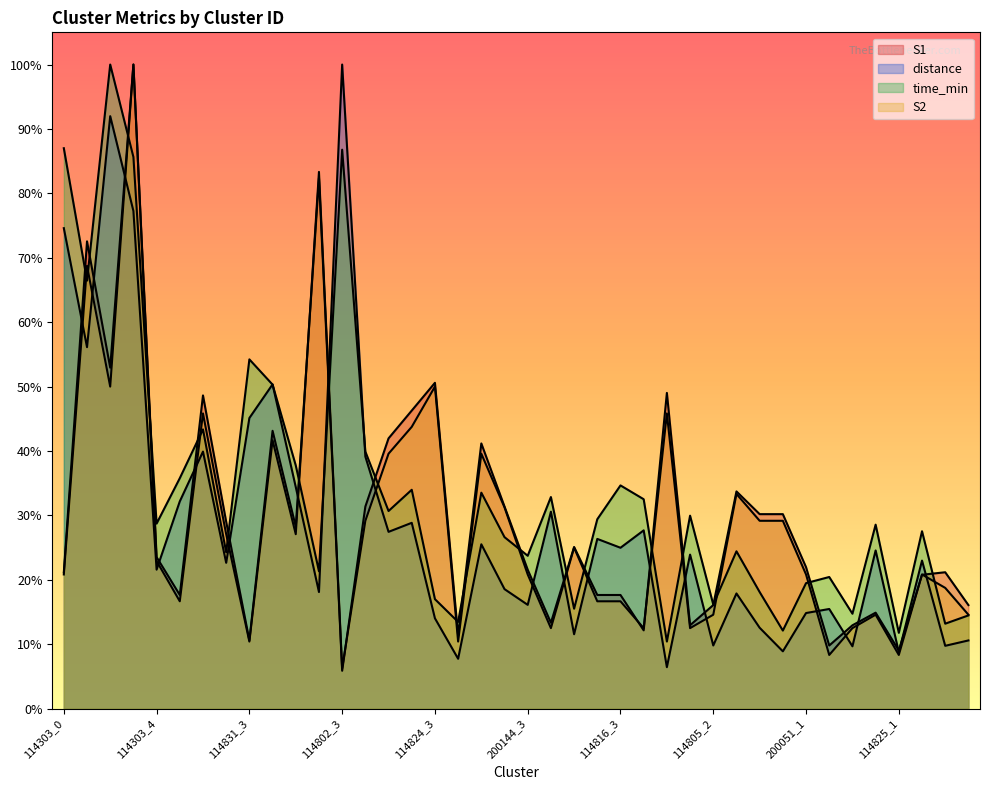

Reading left to right, what are all the values shown in this chart?

time_min: 114303_0=0.9	114303_1=0.7	114303_2=1.0	114303_3=0.9	114303_4=0.3	114831_0=0.4	114831_1=0.4	114831_2=0.2	114831_3=0.5	114802_0=0.5	114802_1=0.4	114802_2=0.2	114802_3=0.9	114824_0=0.4	114824_1=0.3	114824_2=0.3	114824_3=0.2	200144_0=0.1	200144_1=0.3	200144_2=0.3	200144_3=0.2	114816_0=0.3	114816_1=0.2	114816_2=0.3	114816_3=0.3	114816_4=0.3	114805_0=0.1	114805_1=0.3	114805_2=0.2	114805_3=0.2	114805_4=0.2	200051_0=0.1	200051_1=0.2	200051_2=0.2	200051_3=0.1	114825_0=0.3	114825_1=0.1	114825_2=0.3	114825_3=0.1	114825_4=0.1
distance: 114303_0=0.7	114303_1=0.6	114303_2=0.9	114303_3=0.8	114303_4=0.2	114831_0=0.3	114831_1=0.4	114831_2=0.2	114831_3=0.5	114802_0=0.5	114802_1=0.3	114802_2=0.2	114802_3=1.0	114824_0=0.4	114824_1=0.3	114824_2=0.3	114824_3=0.1	200144_0=0.1	200144_1=0.3	200144_2=0.2	200144_3=0.2	114816_0=0.3	114816_1=0.1	114816_2=0.3	114816_3=0.2	114816_4=0.3	114805_0=0.1	114805_1=0.2	114805_2=0.1	114805_3=0.2	114805_4=0.1	200051_0=0.1	200051_1=0.1	200051_2=0.2	200051_3=0.1	114825_0=0.2	114825_1=0.1	114825_2=0.2	114825_3=0.1	114825_4=0.1
S1: 114303_0=0.2	114303_1=0.7	114303_2=0.5	114303_3=1.0	114303_4=0.2	114831_0=0.2	114831_1=0.5	114831_2=0.3	114831_3=0.1	114802_0=0.4	114802_1=0.3	114802_2=0.8	114802_3=0.1	114824_0=0.3	114824_1=0.4	114824_2=0.5	114824_3=0.5	200144_0=0.1	200144_1=0.4	200144_2=0.3	200144_3=0.2	114816_0=0.1	114816_1=0.3	114816_2=0.2	114816_3=0.2	114816_4=0.1	114805_0=0.5	114805_1=0.1	114805_2=0.2	114805_3=0.3	114805_4=0.3	200051_0=0.3	200051_1=0.2	200051_2=0.1	200051_3=0.1	114825_0=0.1	114825_1=0.1	114825_2=0.2	114825_3=0.2	114825_4=0.2
S2: 114303_0=0.2	114303_1=0.7	114303_2=0.5	114303_3=1.0	114303_4=0.2	114831_0=0.2	114831_1=0.5	114831_2=0.3	114831_3=0.1	114802_0=0.4	114802_1=0.3	114802_2=0.8	114802_3=0.1	114824_0=0.3	114824_1=0.4	114824_2=0.4	114824_3=0.5	200144_0=0.1	200144_1=0.4	200144_2=0.3	200144_3=0.2	114816_0=0.1	114816_1=0.2	114816_2=0.2	114816_3=0.2	114816_4=0.1	114805_0=0.5	114805_1=0.1	114805_2=0.1	114805_3=0.3	114805_4=0.3	200051_0=0.3	200051_1=0.2	200051_2=0.1	200051_3=0.1	114825_0=0.1	114825_1=0.1	114825_2=0.2	114825_3=0.2	114825_4=0.1